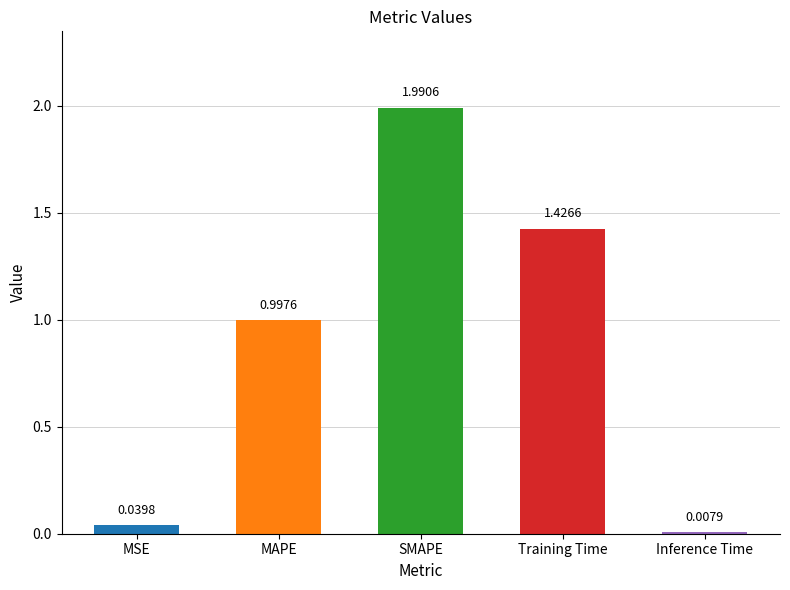

What is the difference between the maximum and minimum values?

2.0